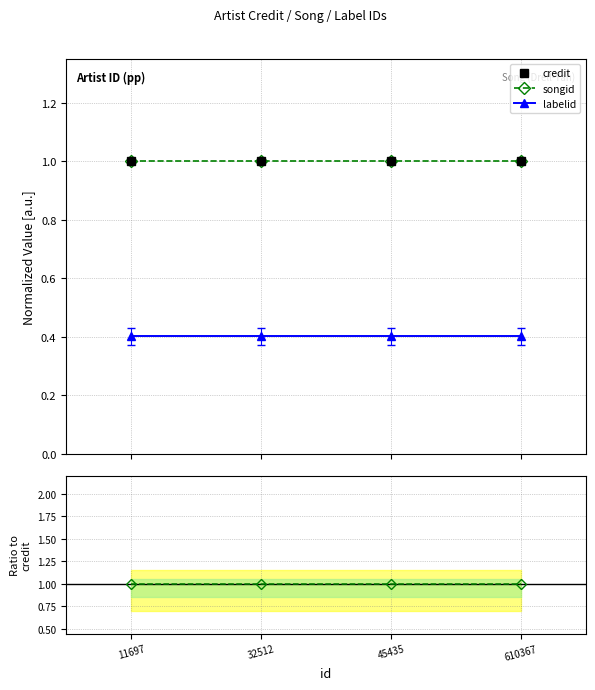

List the labels in order of credit value, largest first.

11697, 32512, 45435, 610367